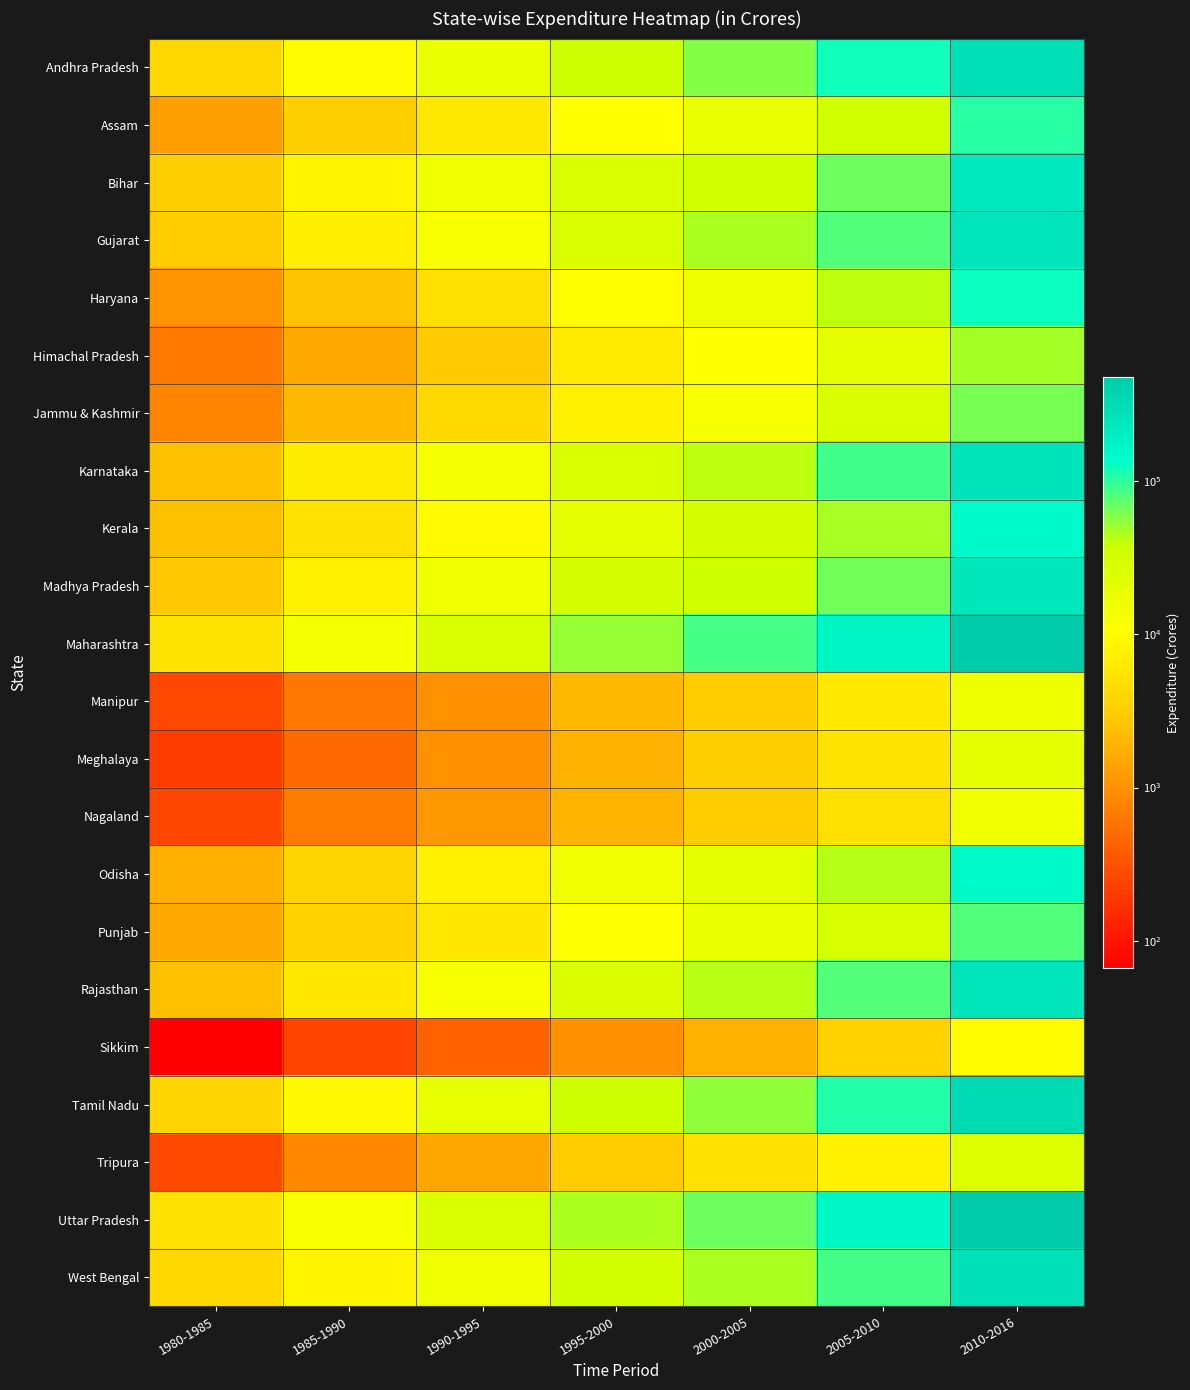

At which category is the sum across all series the highest?

2010-2016